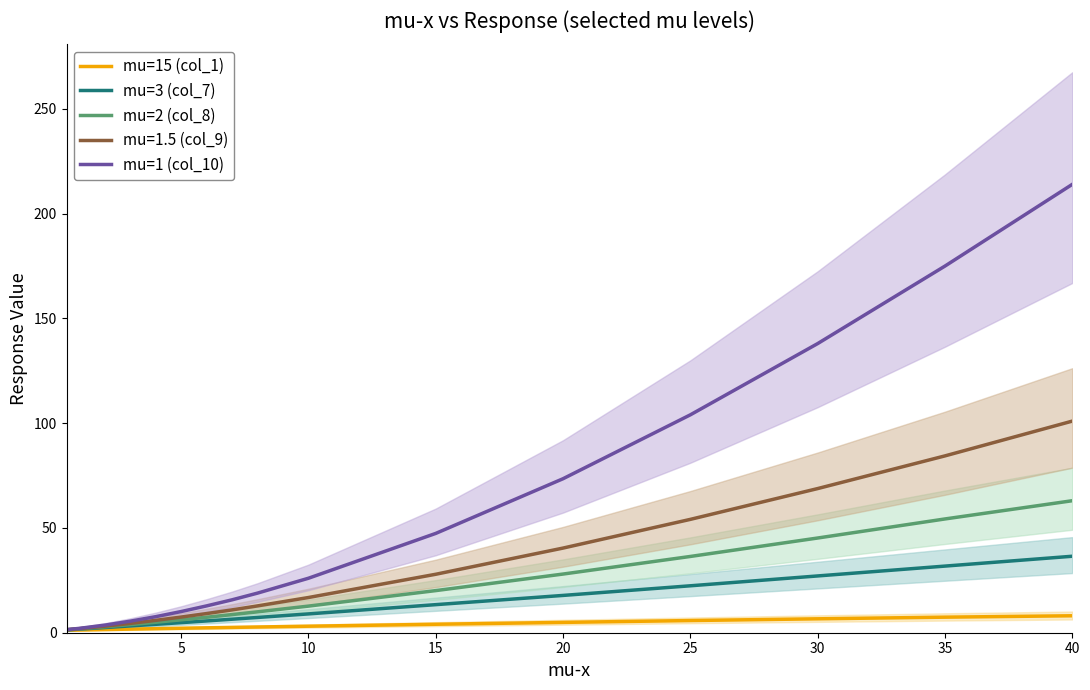

The mu=1 (col_10) series shows 8.6 at 10. True or false?

False